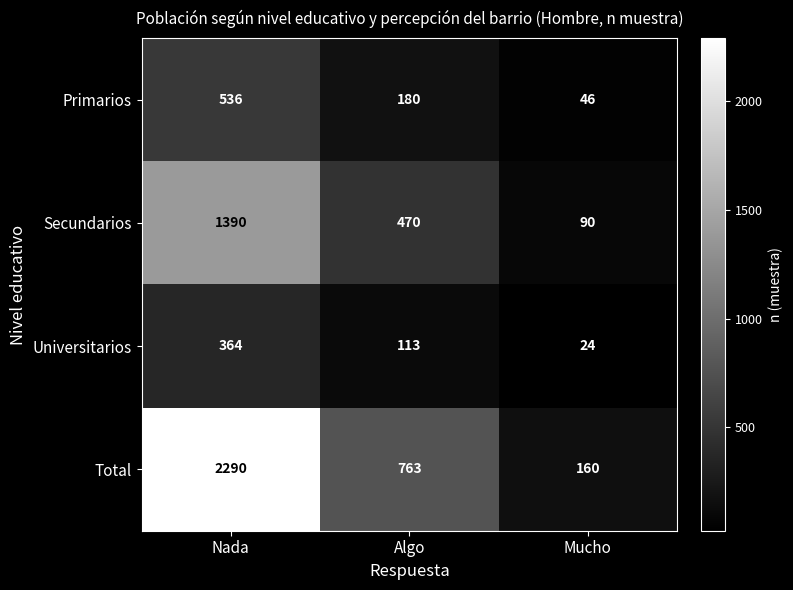

The Universitarios series shows 149 at Algo. True or false?

False